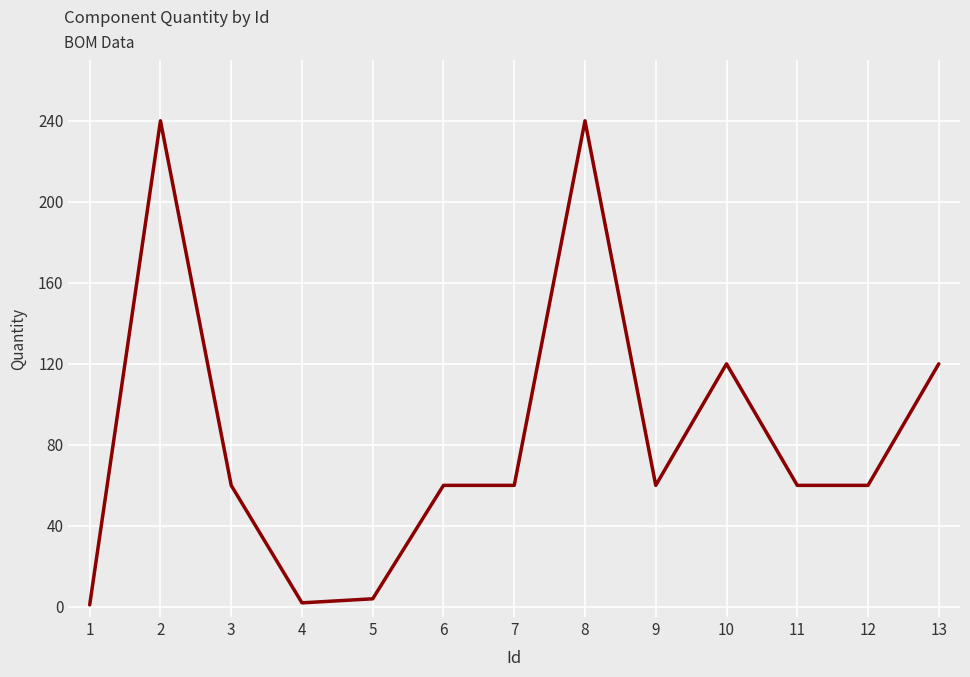

What is the difference between the values at 11 and 8?

180